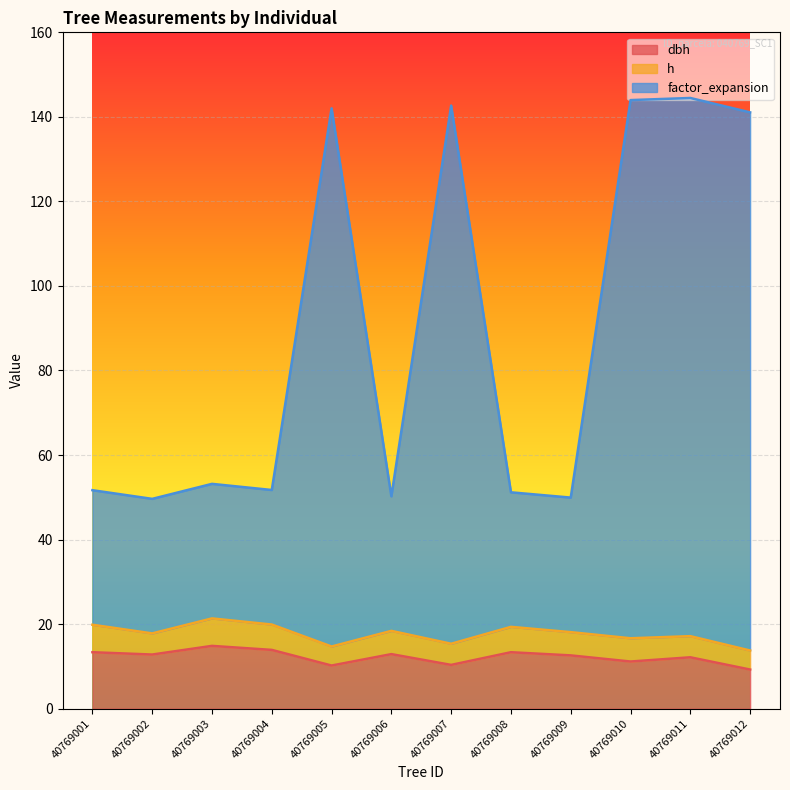

What is the difference between the maximum and minimum values in the dbh series?

5.6